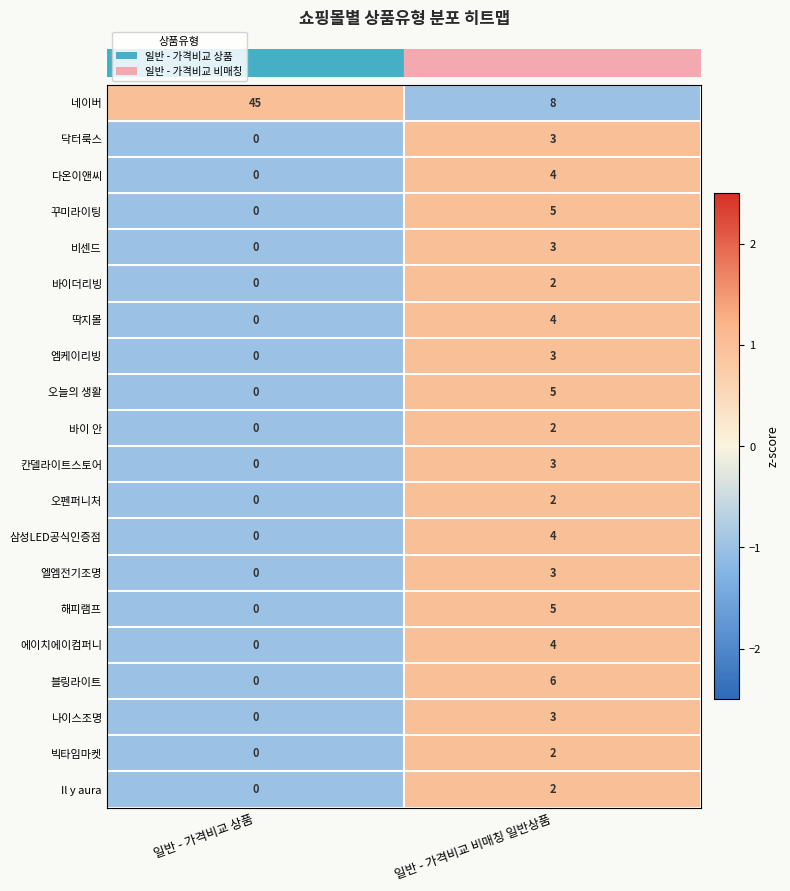

At which label is 다온이앤씨 closest to 2?

일반 - 가격비교 상품